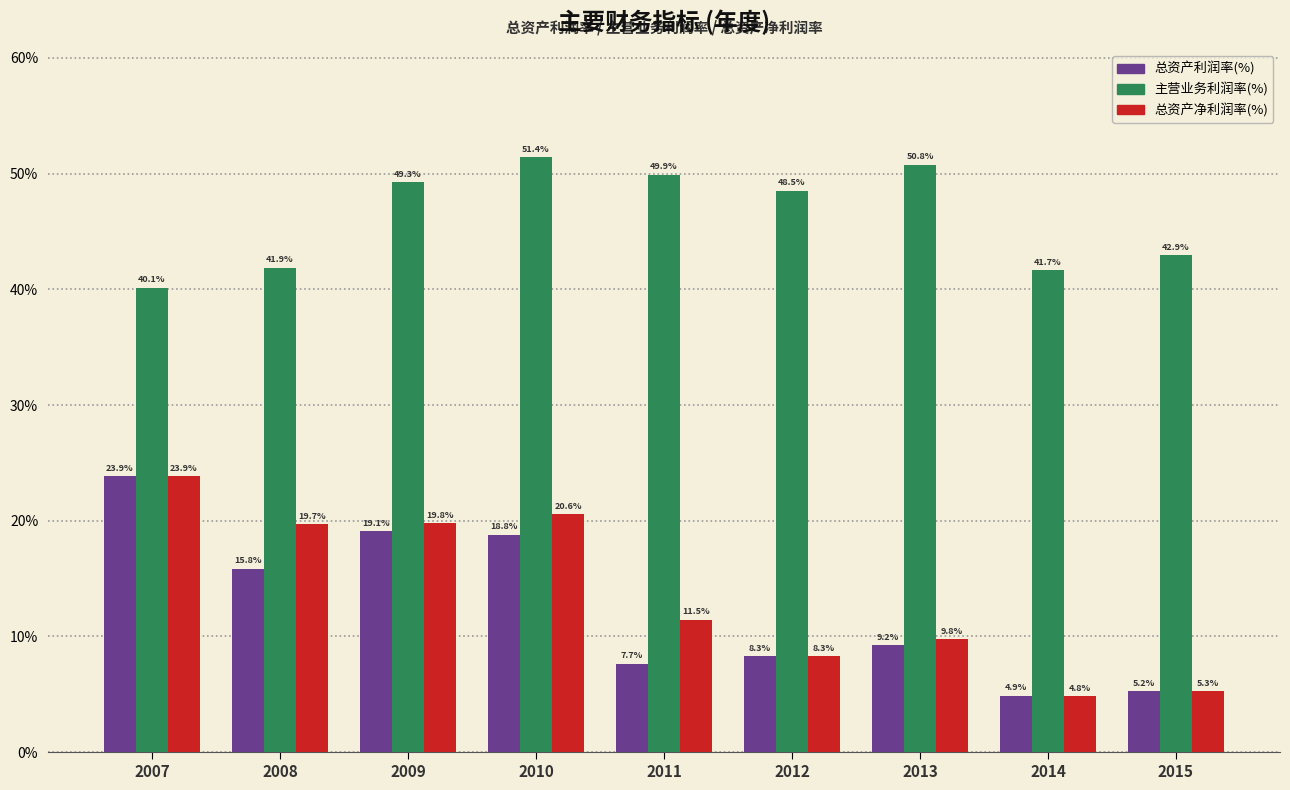

Is the value of 主营业务利润率(%) at 2015 greater than the value of 总资产净利润率(%) at 2012?

Yes